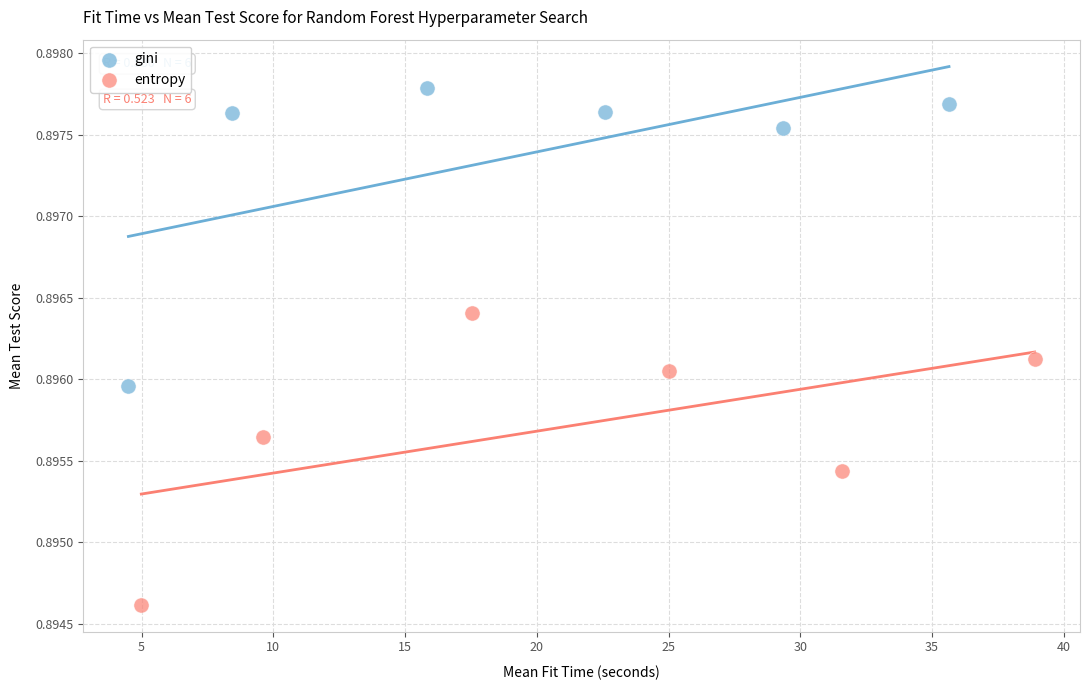

Which series reaches the maximum Y coordinate?

gini